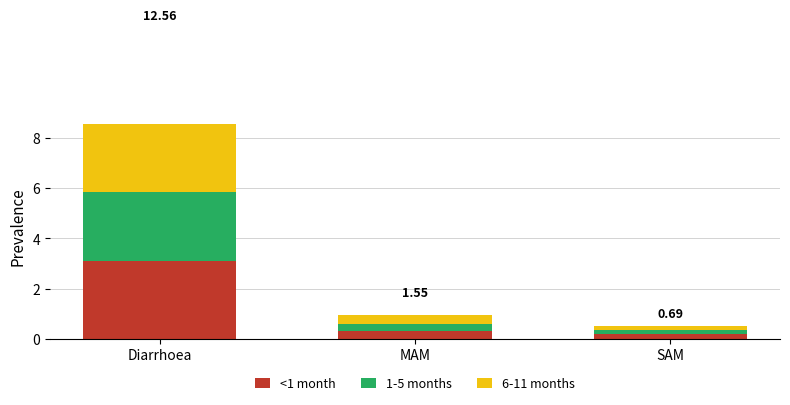

What is the sum of all <1 month values?

3.6